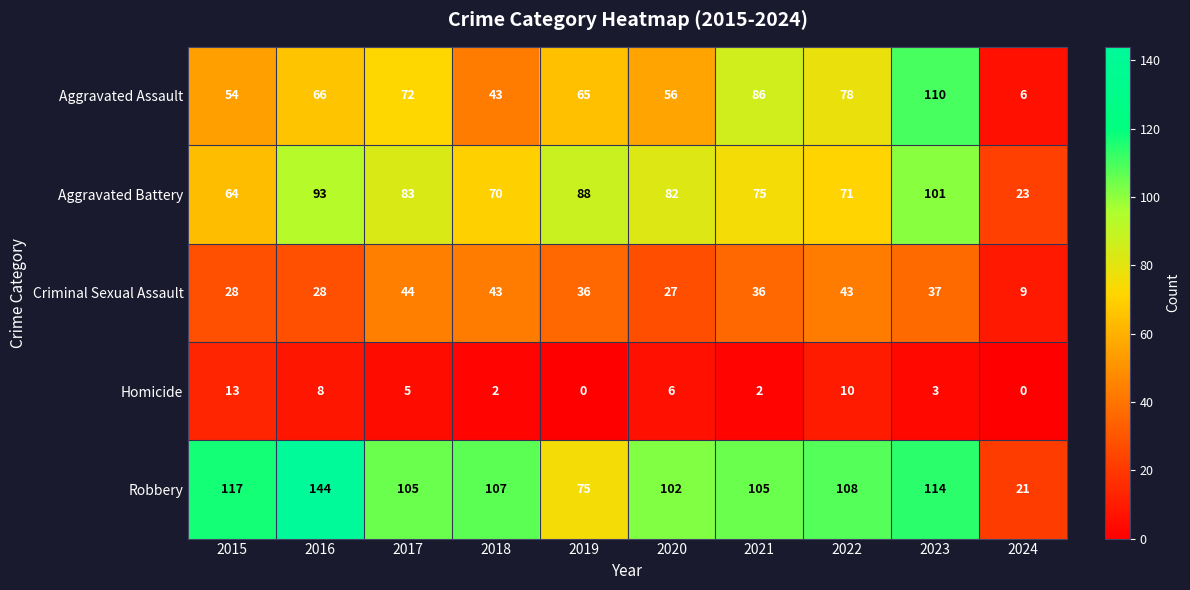

What is the maximum value shown in the chart?

144